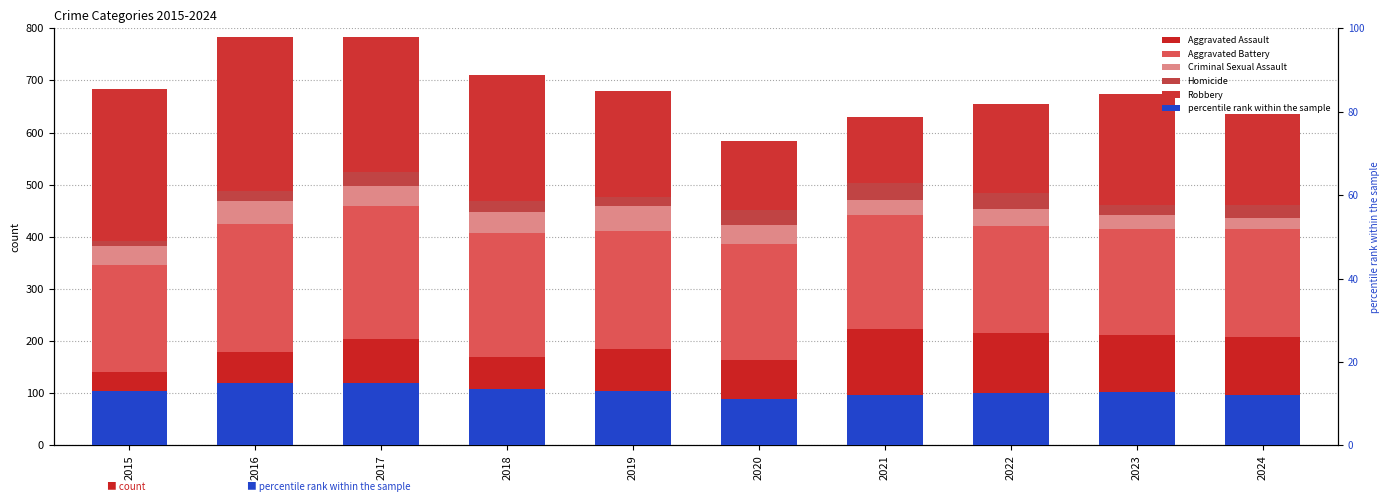

Which category has the lowest value in the Robbery series?

2021